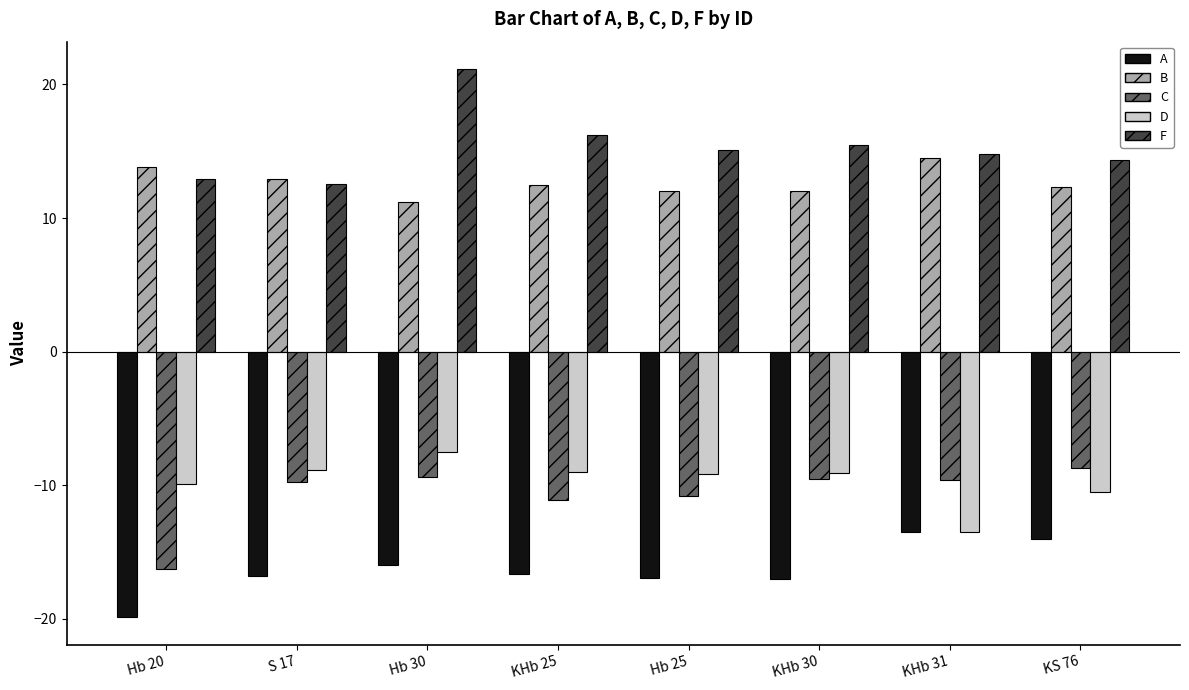

What is the smallest value displayed?

-19.9